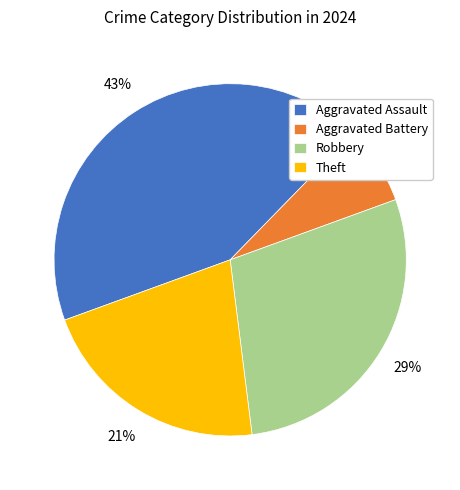

How many slices are in this pie chart?

4